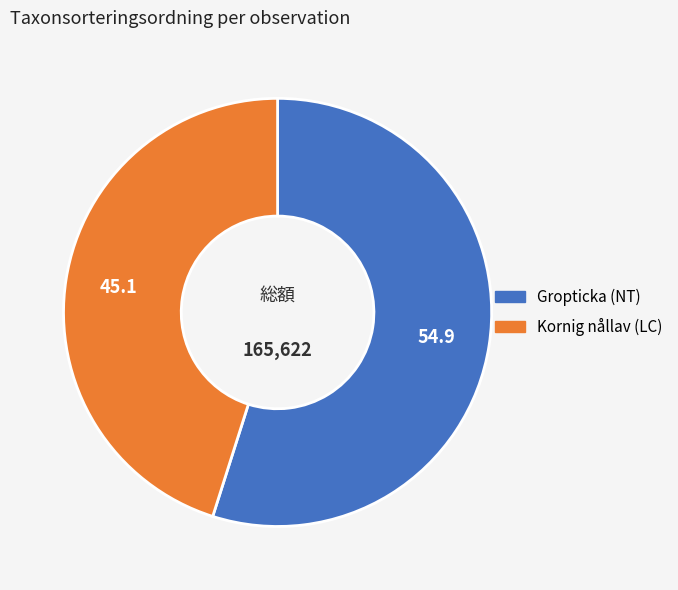

Count the number of slices in the pie.

2